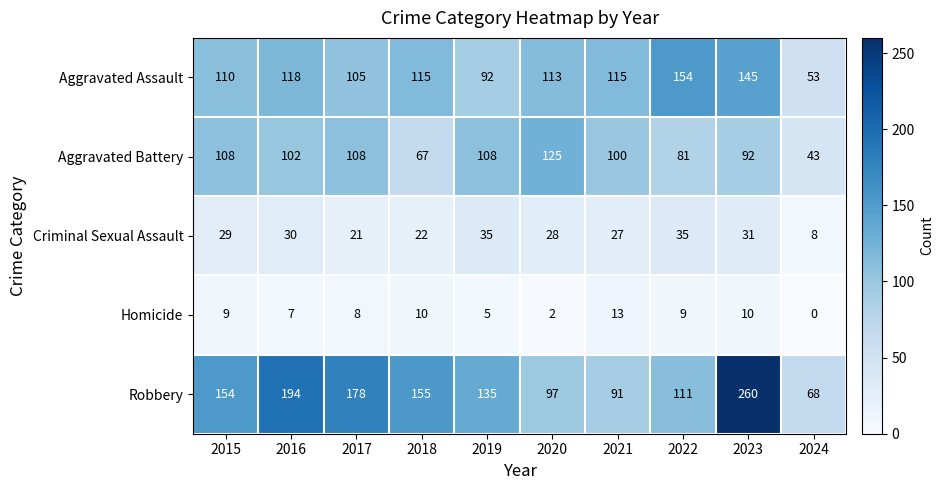

What is the difference between the highest and lowest values at 2017?

170